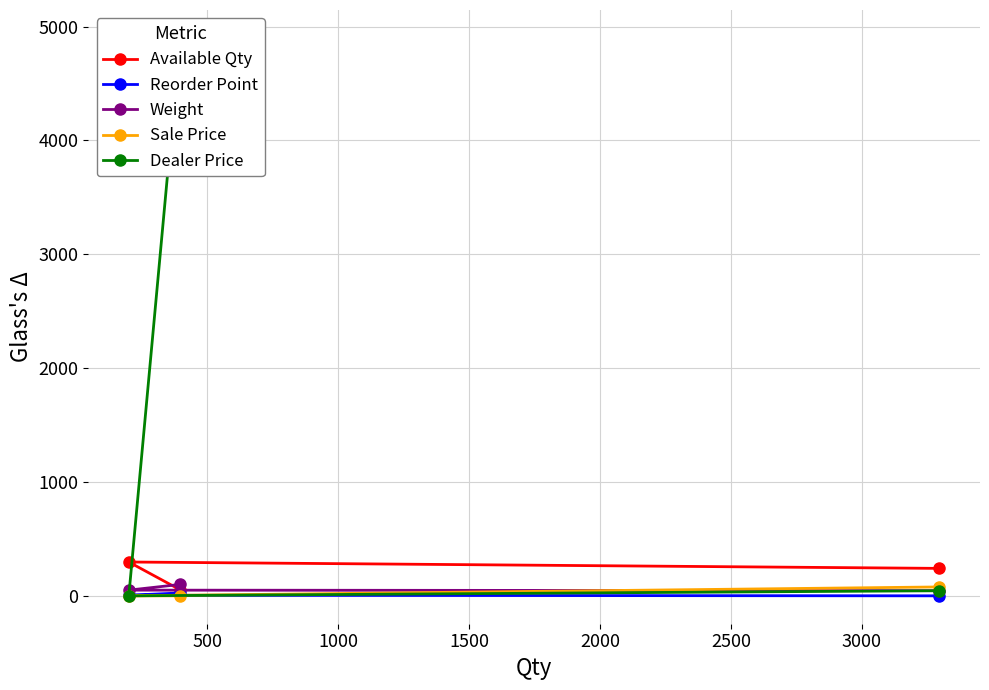

Reading left to right, what are all the values shown in this chart?

Available Qty: 241	297	53
Reorder Point: 0	5	25
Weight: 45	50	100
Sale Price: 78	0	0
Dealer Price: 45	0	4900